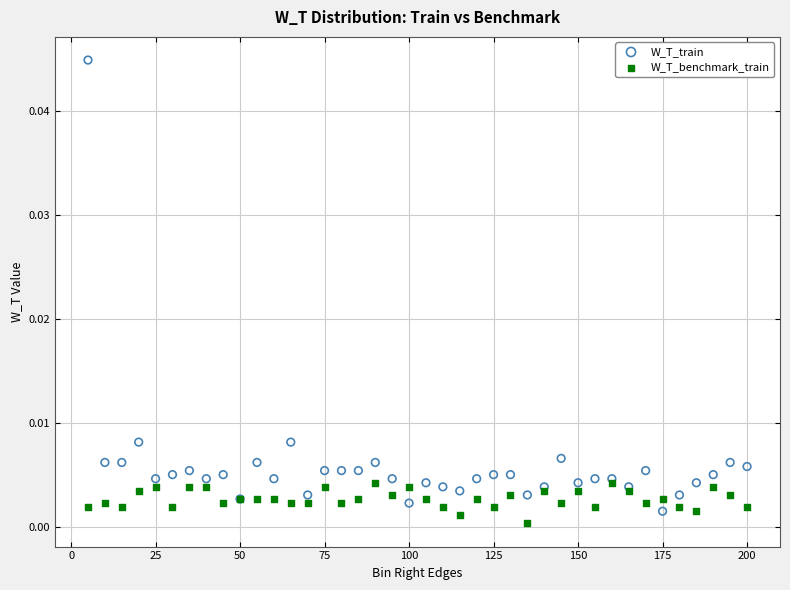

Which series reaches the maximum Y coordinate?

W_T_train